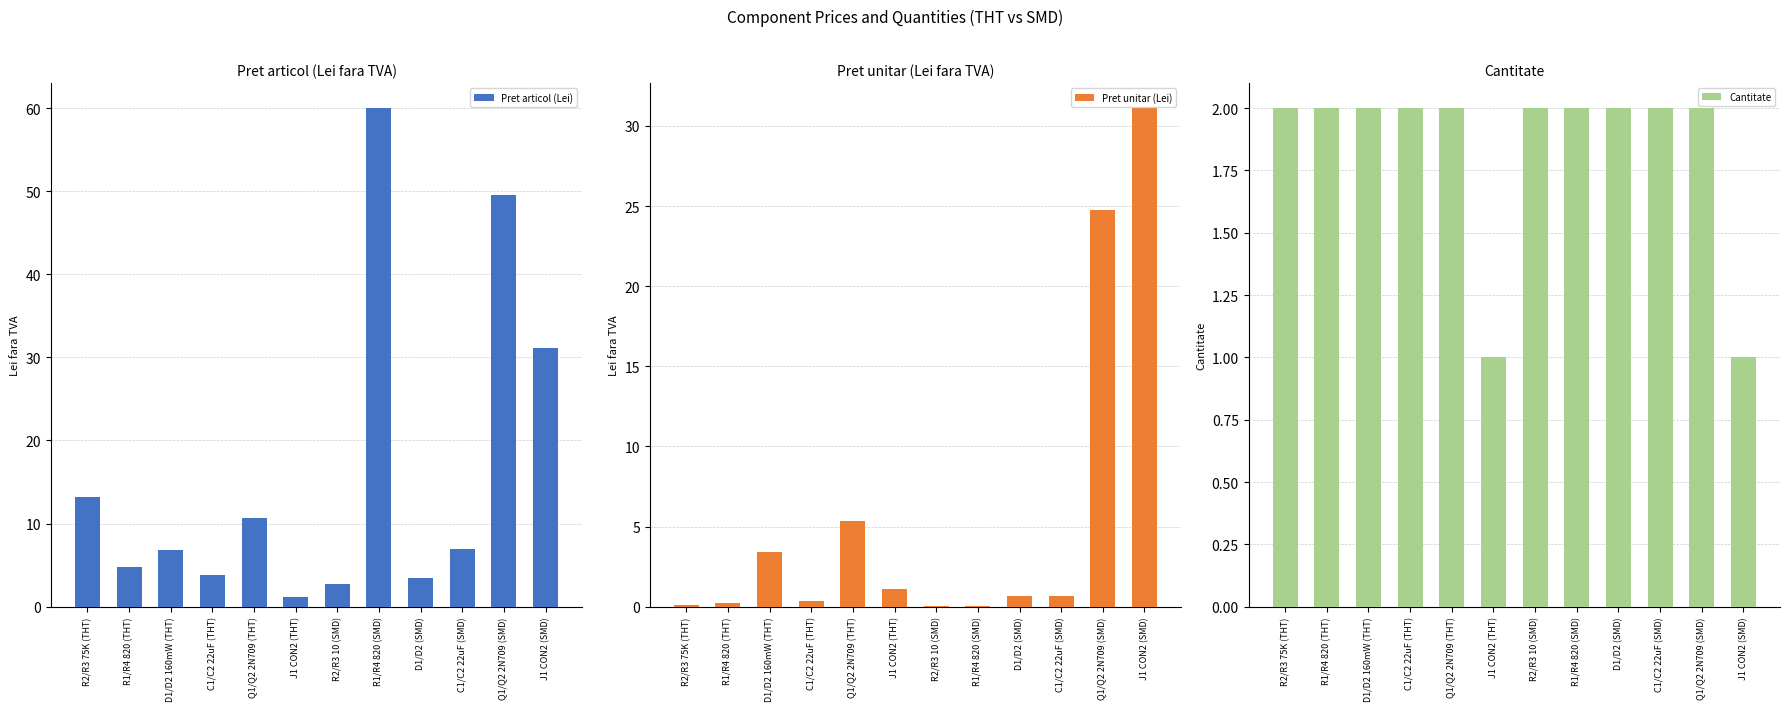

List the series in order of their peak value, highest first.

Pret articol (Lei), Pret unitar (Lei), Cantitate